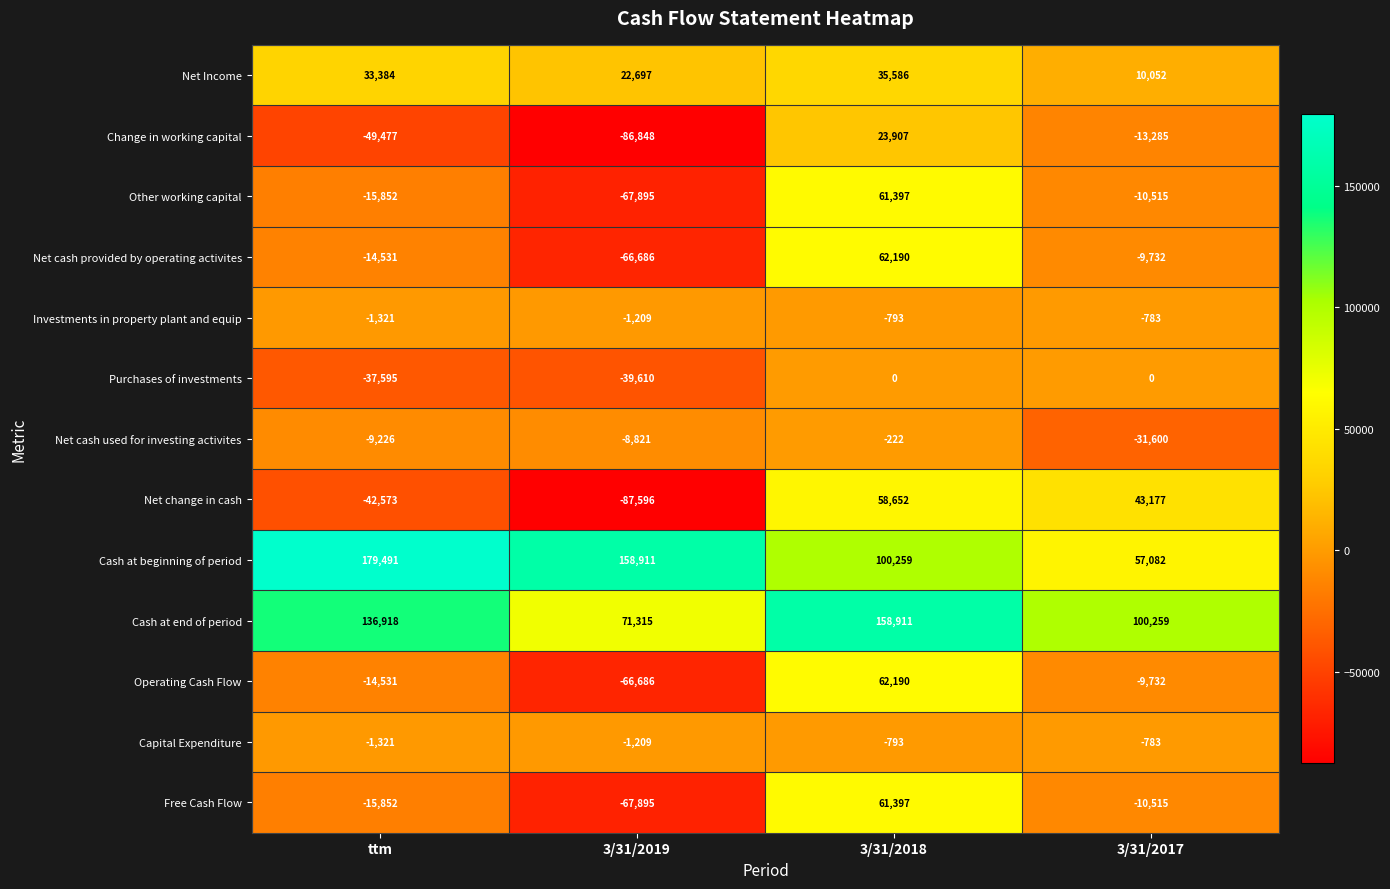

At how many categories does at least one series exceed 57535?

4